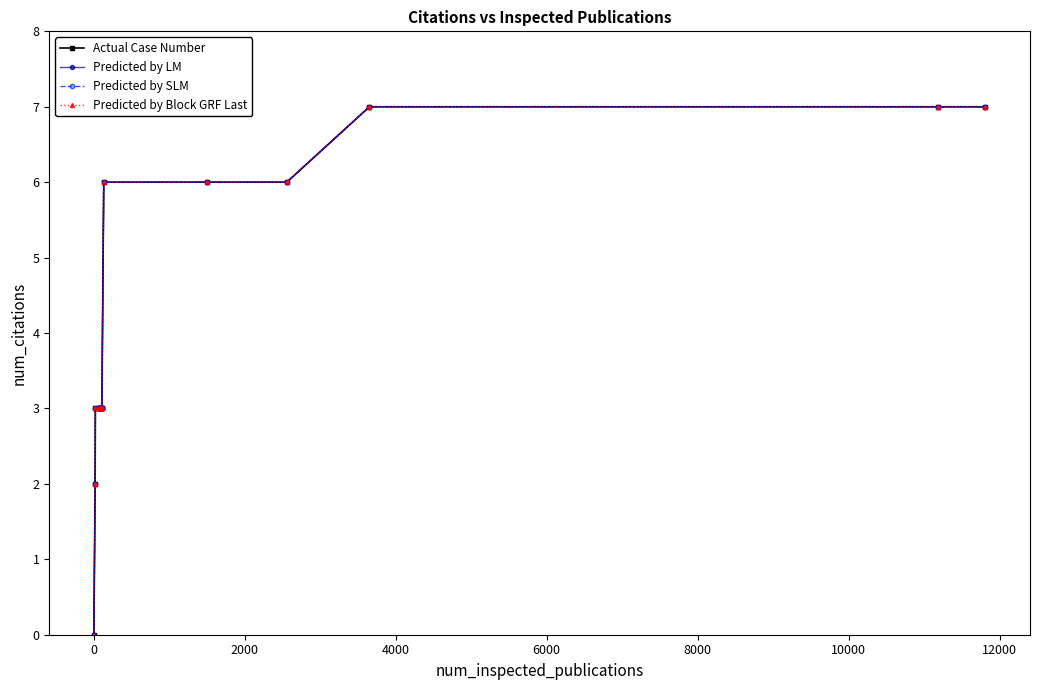

What is the value of the Predicted by Block GRF Last point at the 6th from the left?

3